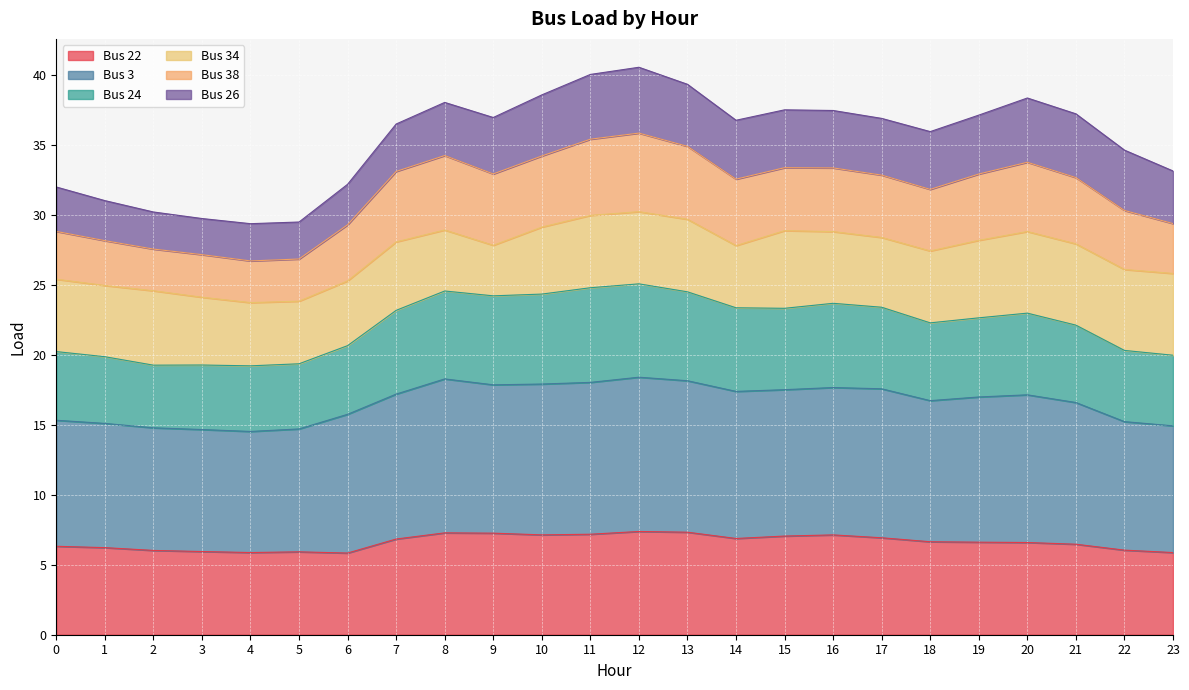

Between 0 and 13, which is larger?

13